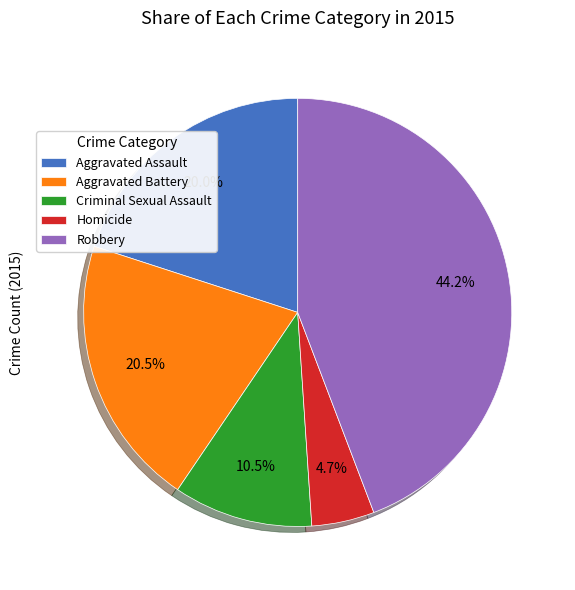

Combined, do Homicide and Criminal Sexual Assault account for over 50%?

No